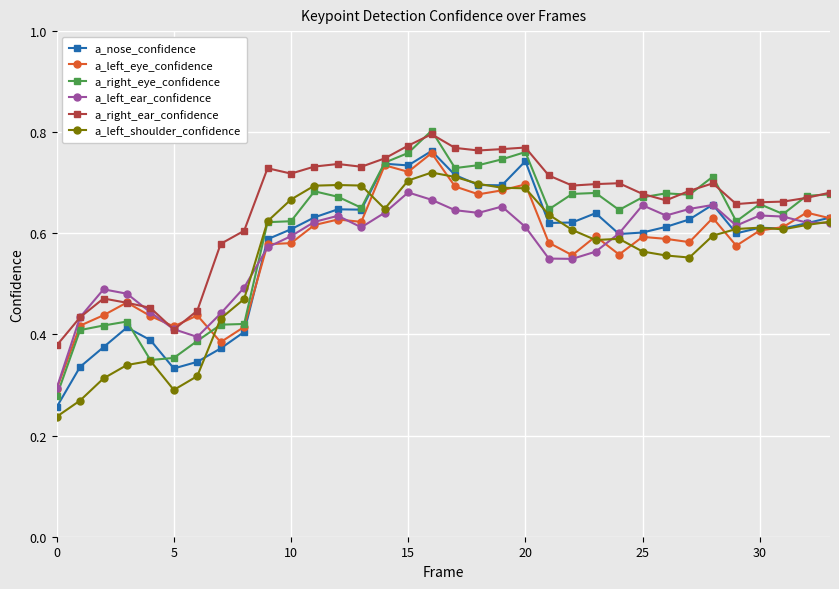

At how many categories does at least one series exceed 0?

34